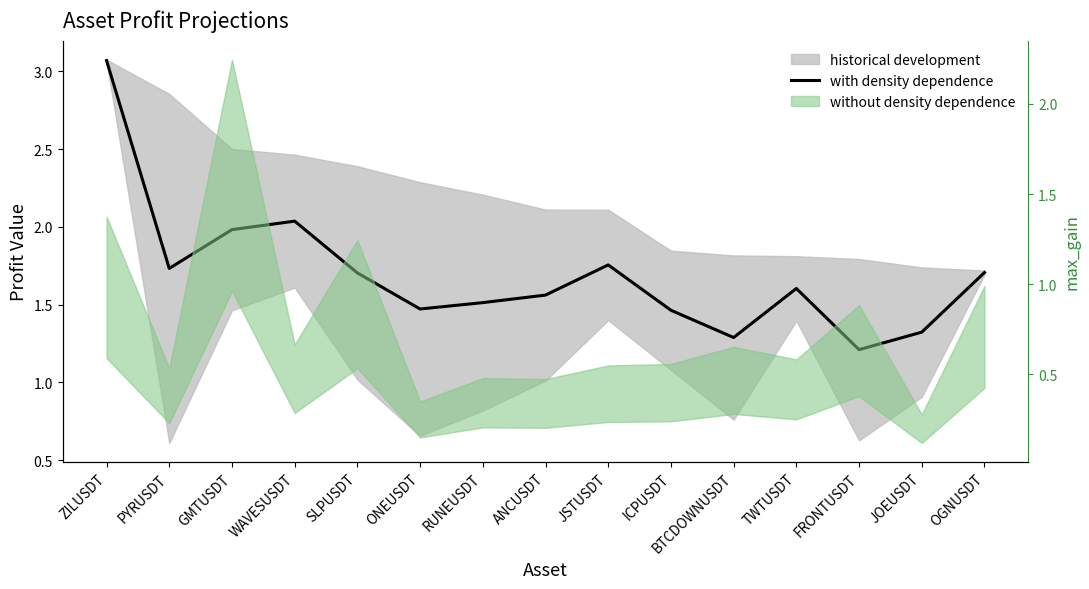

The chart shows a value of 1.5 at ICPUSDT. True or false?

True